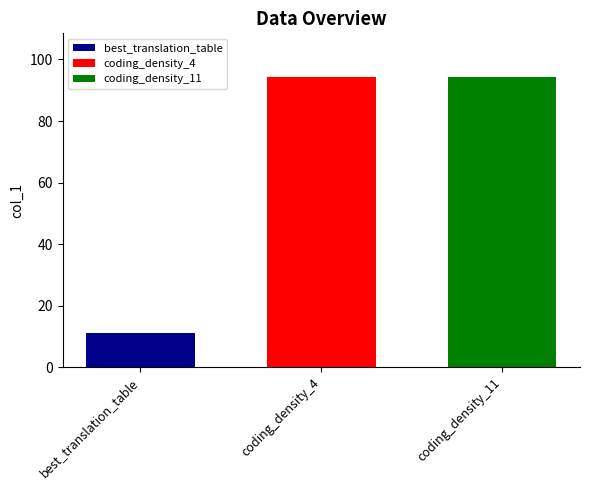

Which series has the largest range (max minus min)?

best_translation_table